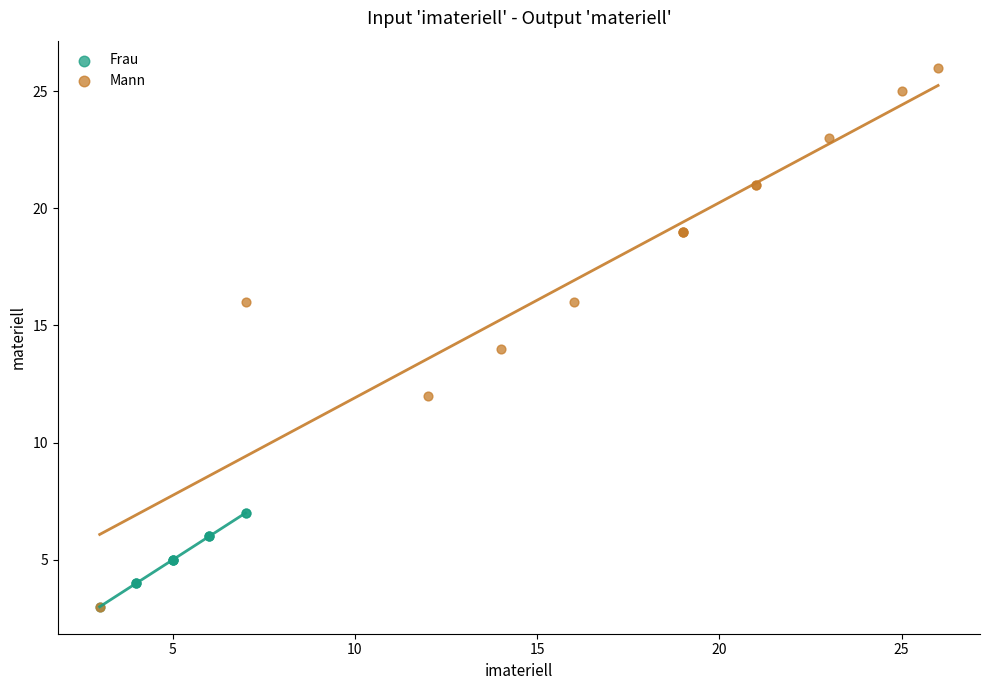

Which series contains the highest Y value?

Mann